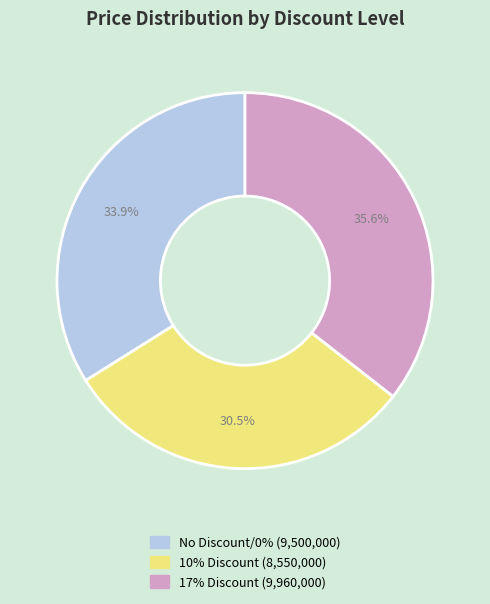

How many slices are in this pie chart?

3